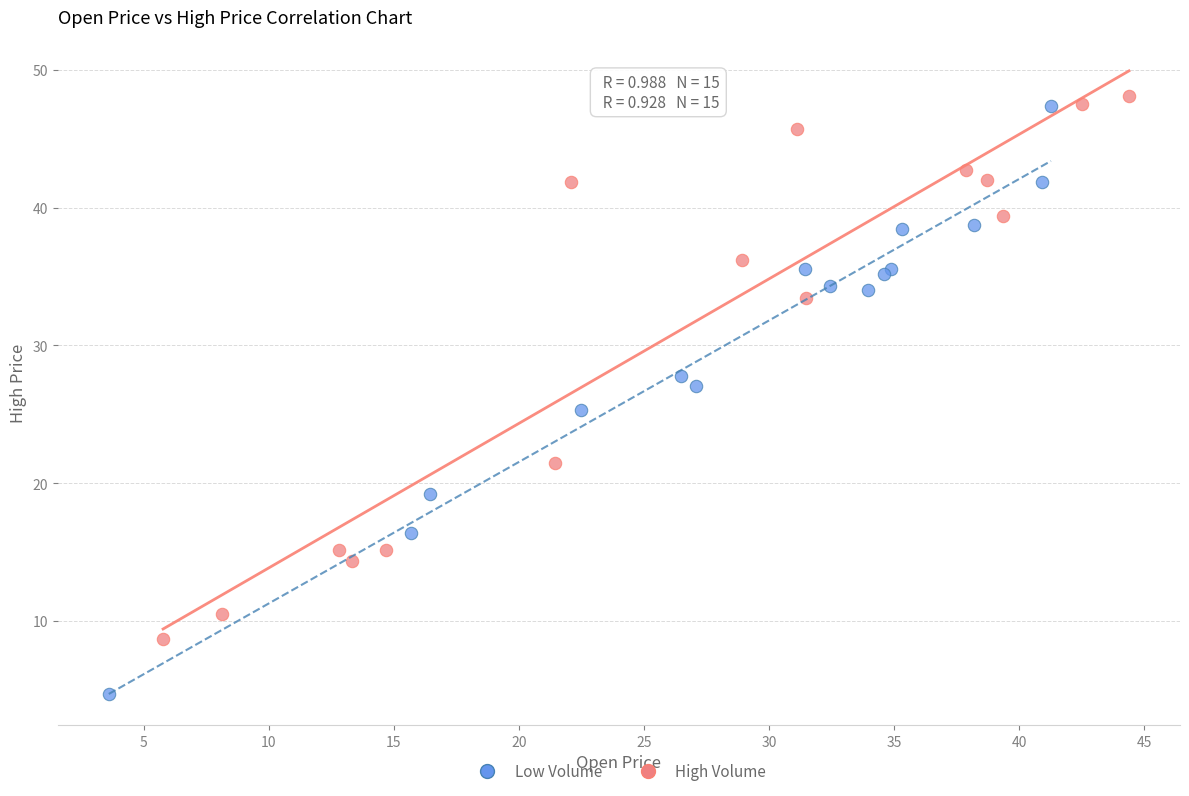

Which series has the widest spread of Y values?

Low Volume